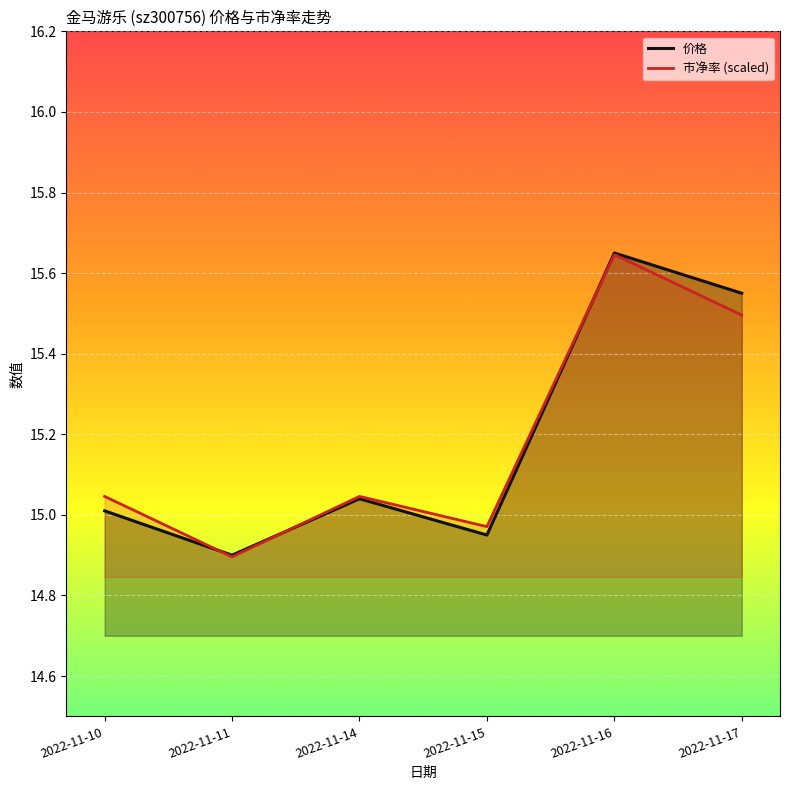

In 价格, how many points are higher than both neighbors (excluding endpoints)?

2